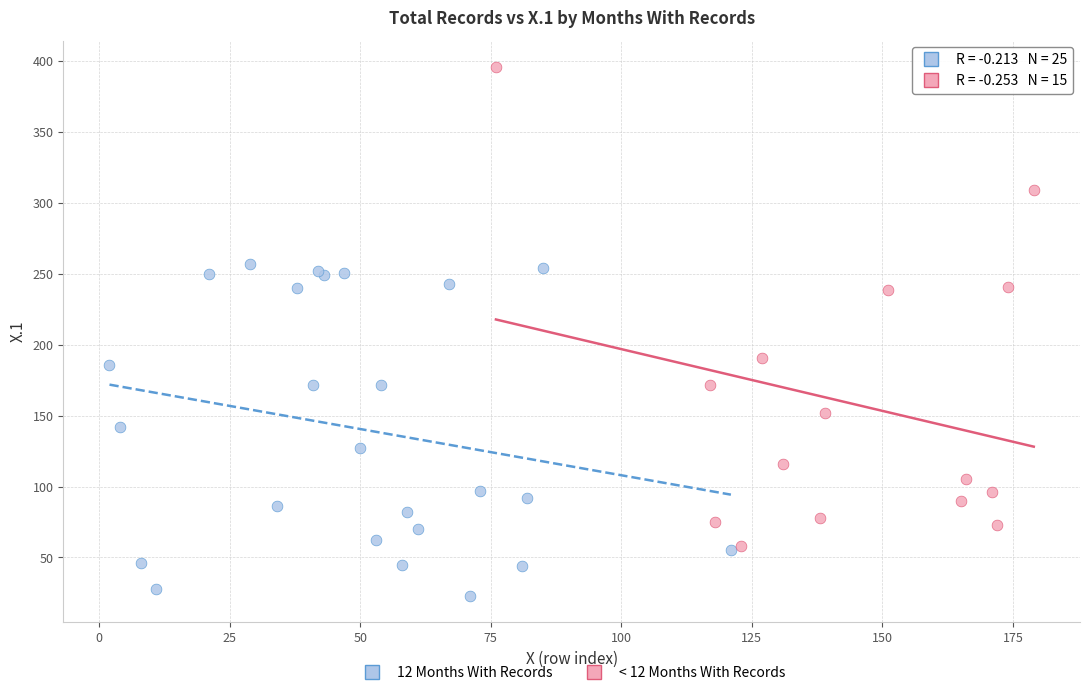

Which series reaches the minimum Y coordinate?

12 Months With Records